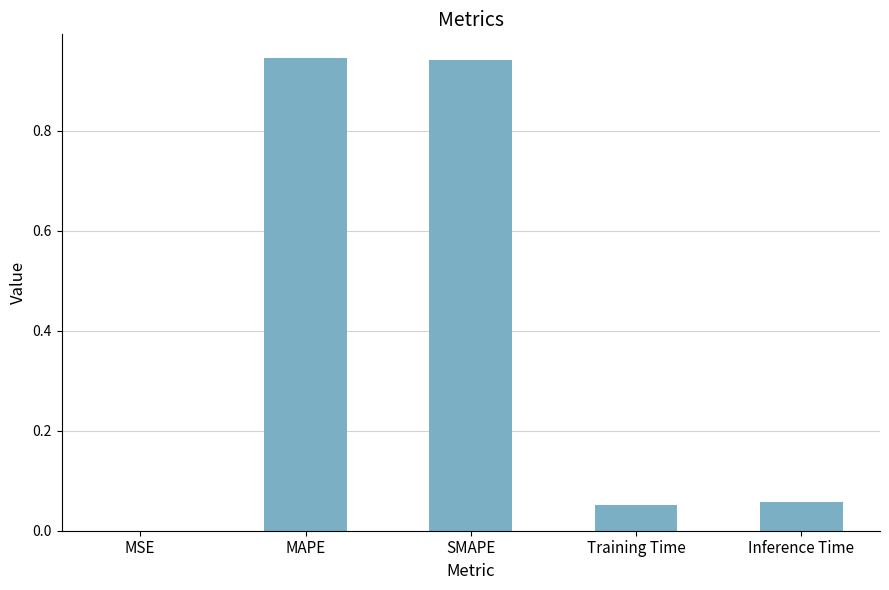

Between SMAPE and Training Time, which is larger?

SMAPE